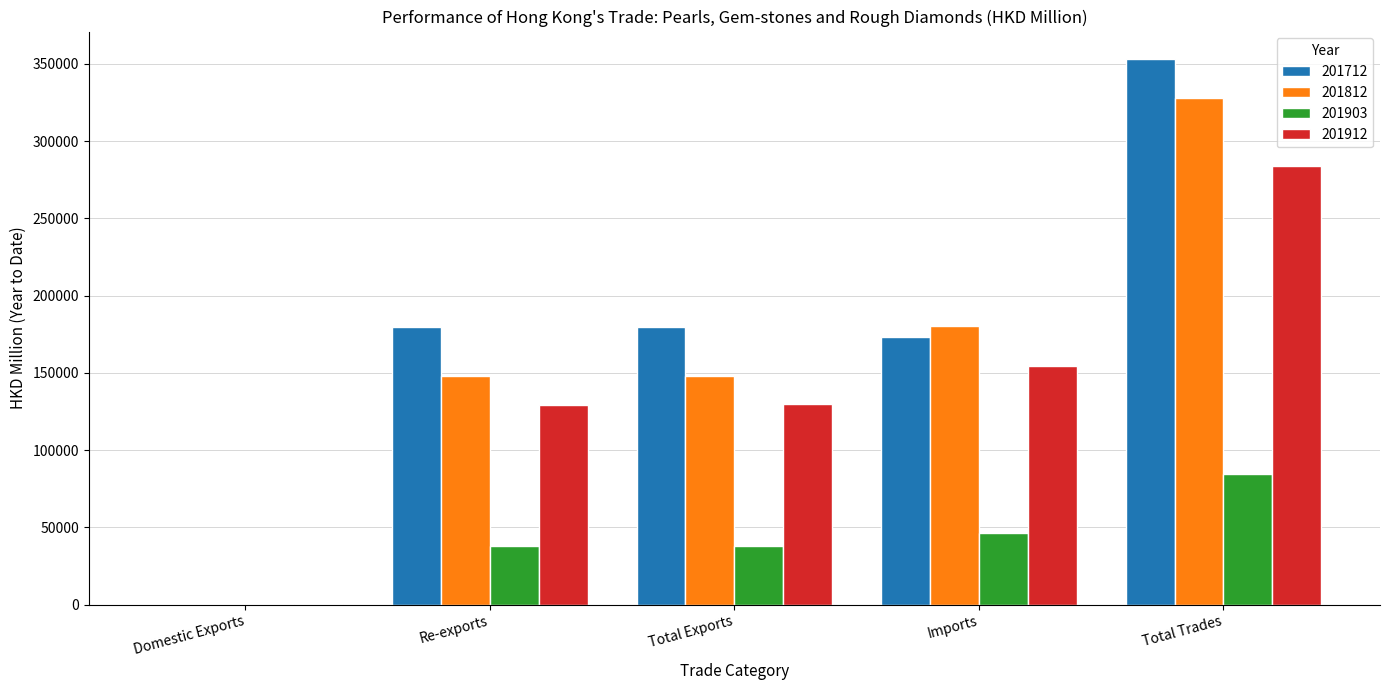

What value does the 201712 series have at Re-exports?

179588.7